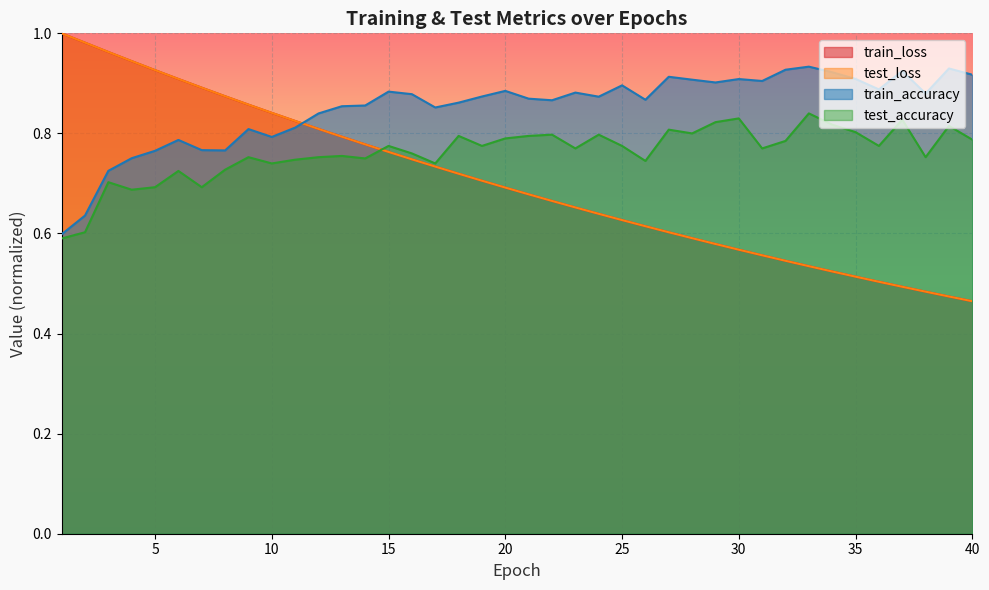

Does the chart display data point markers on the line(s)?

No